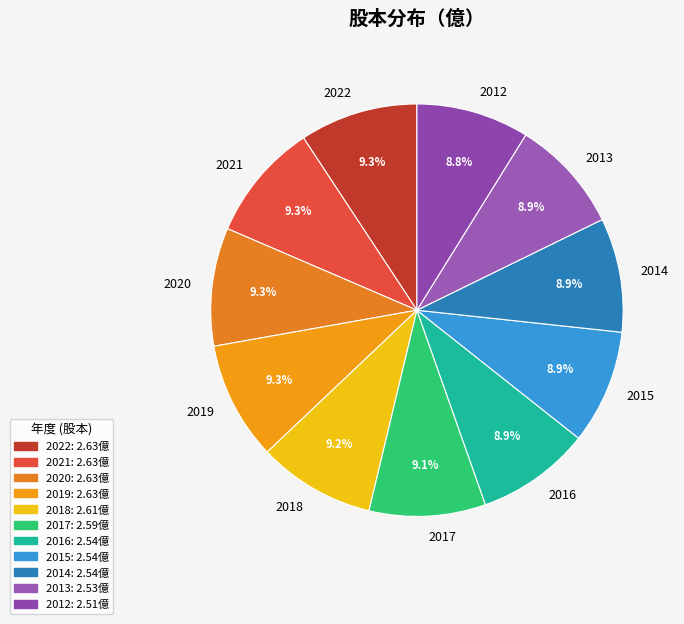

What percentage is the 2022 slice, to the nearest percent?

9%